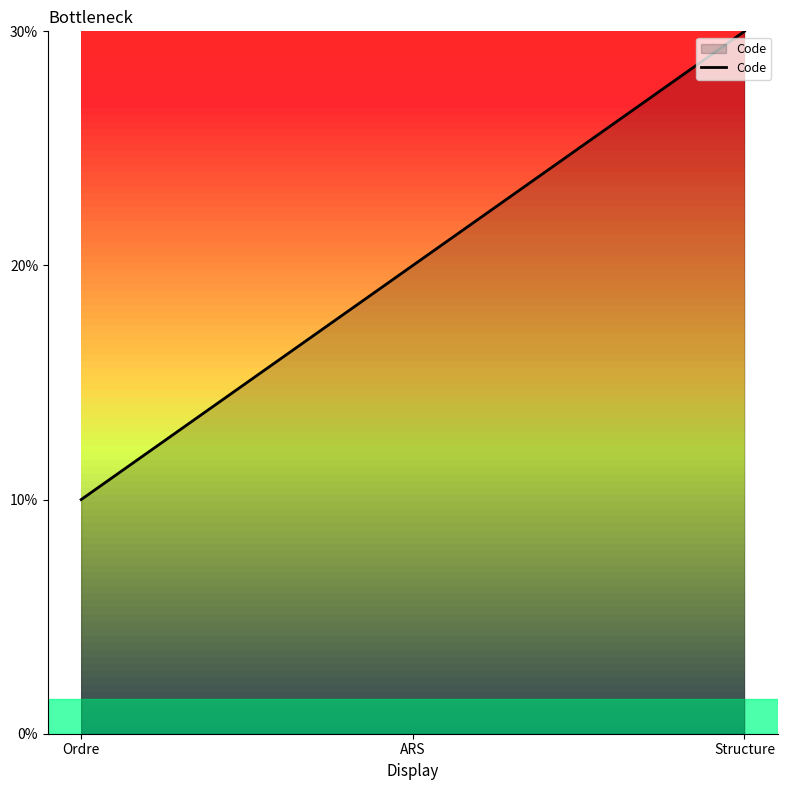

Rank the categories by value from highest to lowest.

Structure, ARS, Ordre